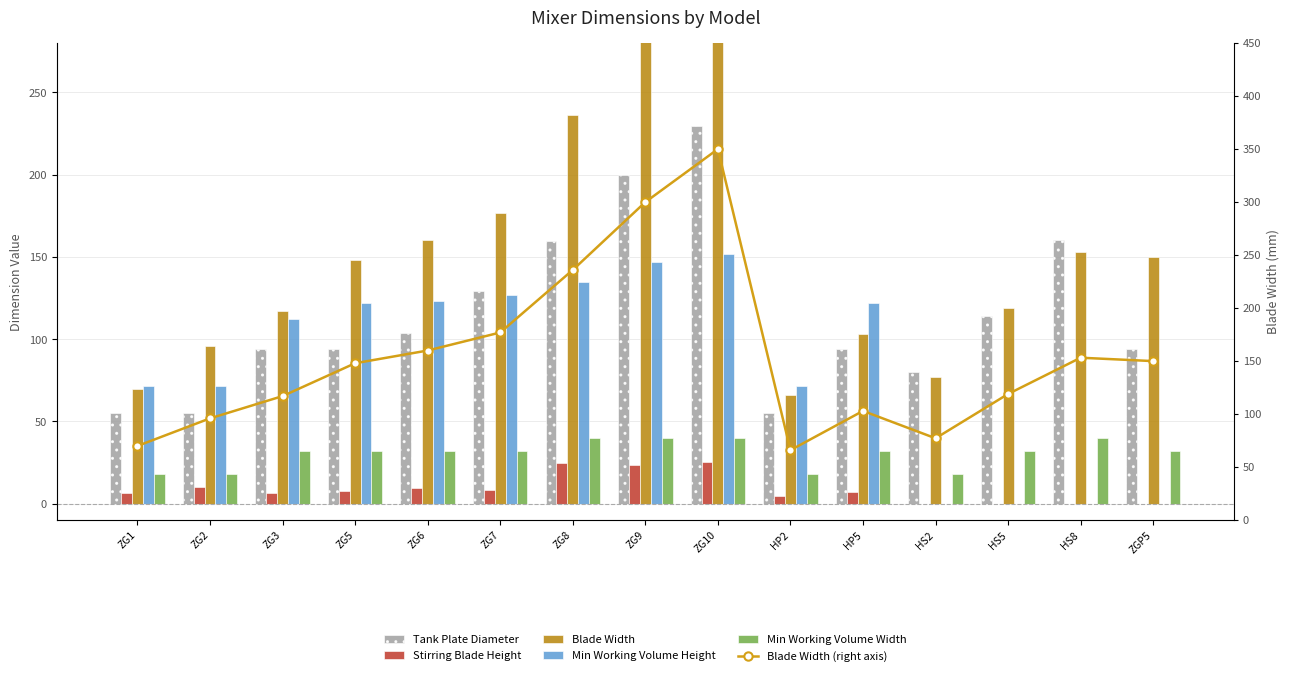

The value of Blade Width (right axis) at ZGP5 is 150.0. True or false?

True